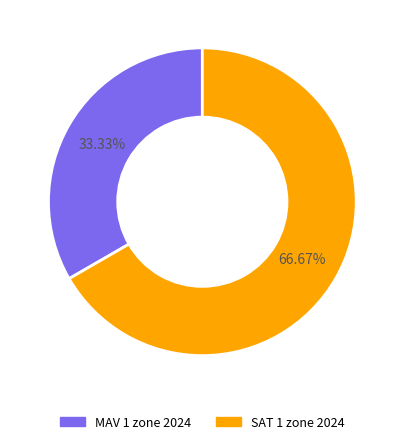

To the nearest percent, what is the difference between the largest and smallest slice percentages?

33%